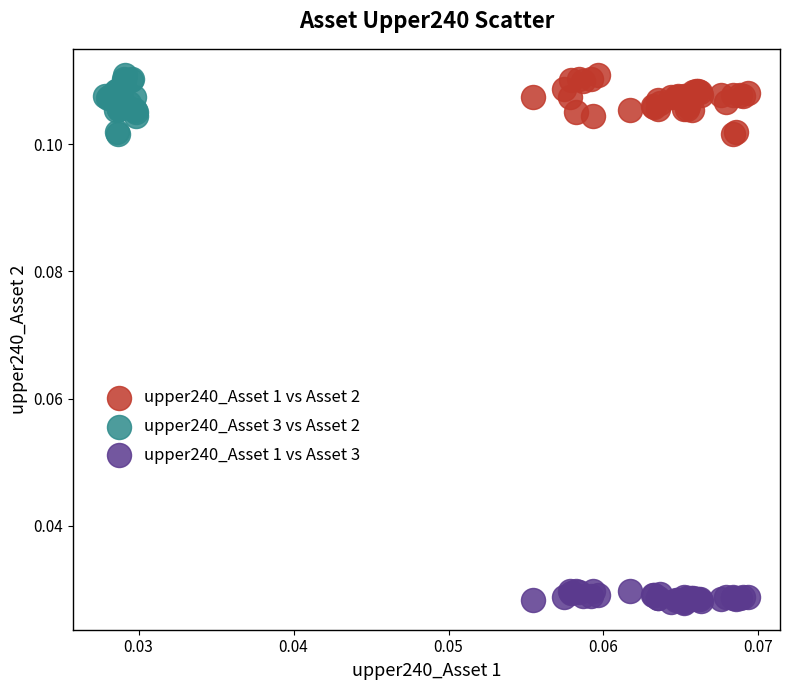

Which series reaches the minimum Y coordinate?

upper240_Asset 1 vs Asset 3